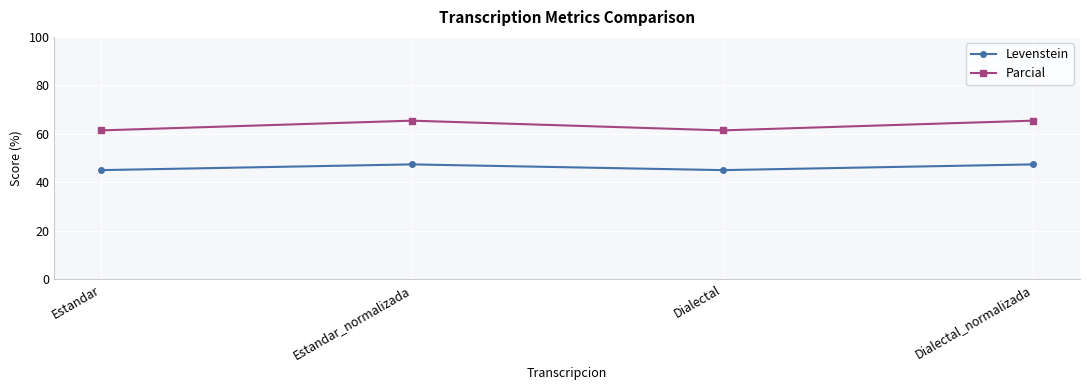

The value of Levenstein at Dialectal is 15.9. True or false?

False